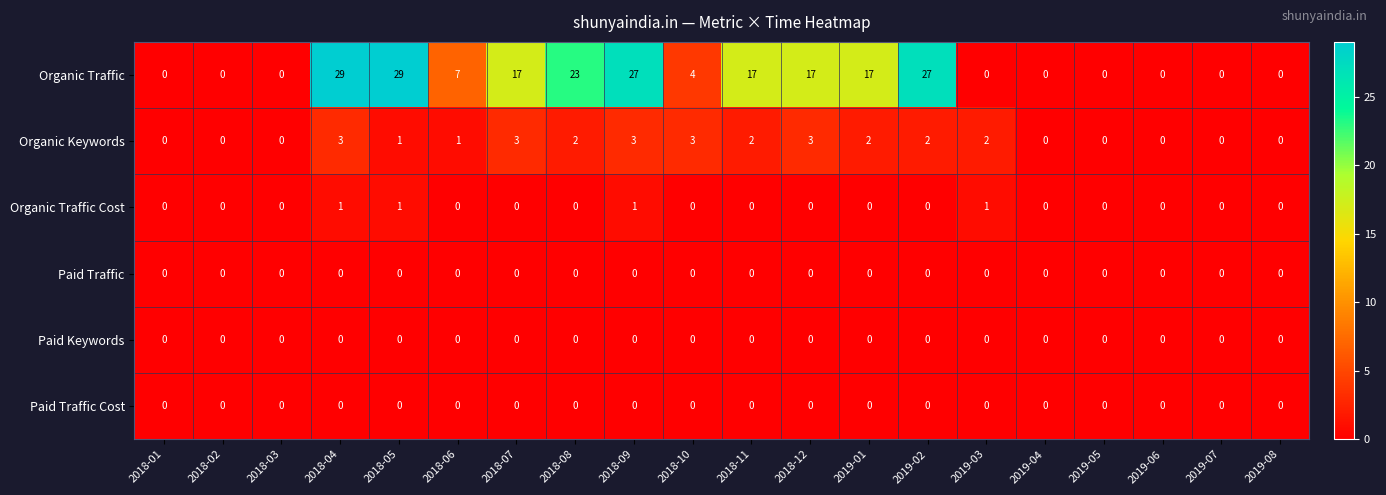

Count the Organic Traffic values in the range 0 to 23.

16